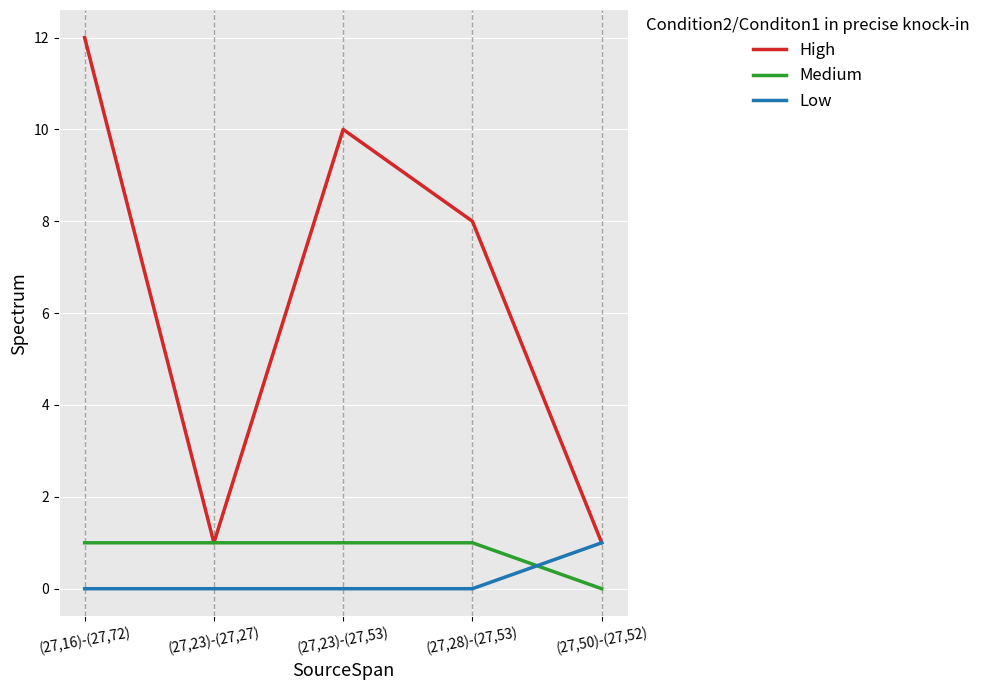

At (27,28)-(27,53), list the series in order from smallest to largest.

Low, Medium, High